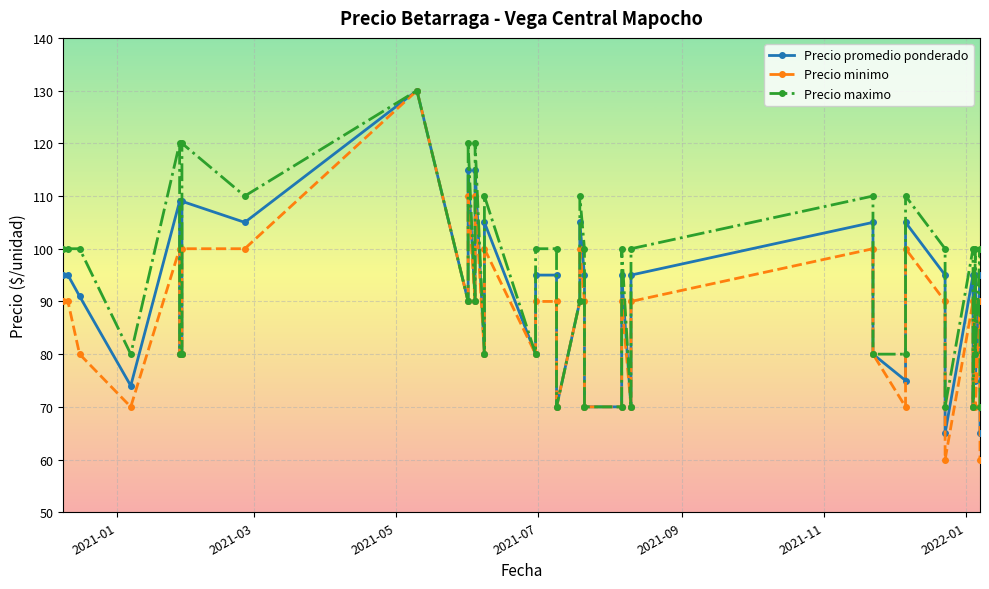

Is this an area chart (filled region under the line)?

No